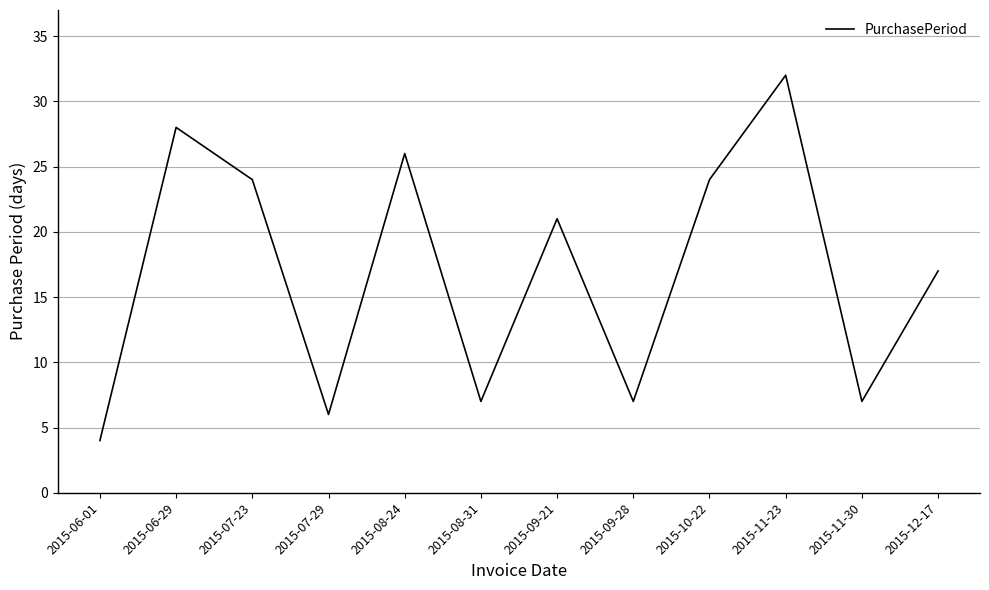

How many categories are shown in the chart?

12